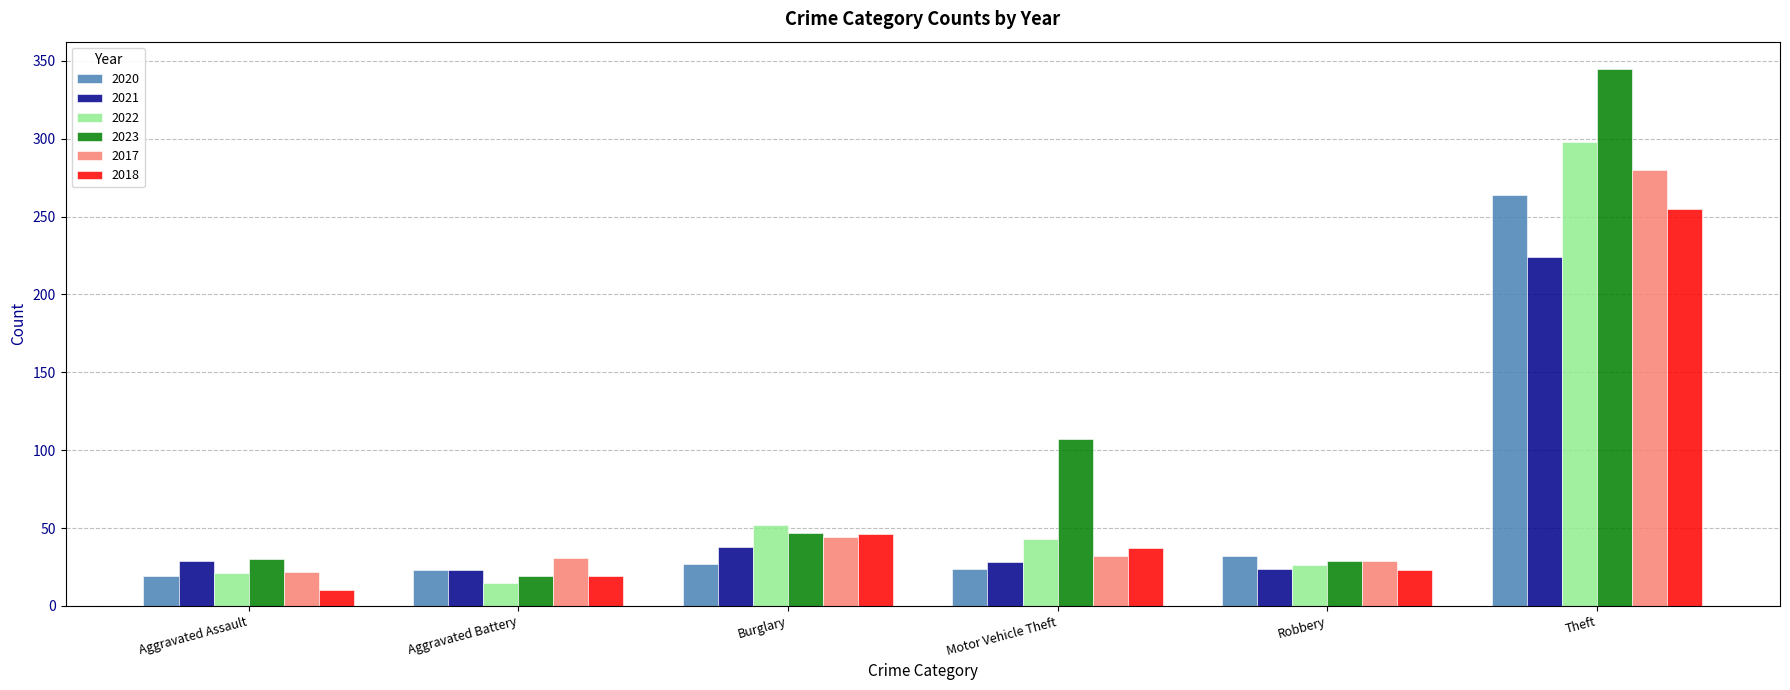

What are all the series names shown in the legend?

2020, 2021, 2022, 2023, 2017, 2018